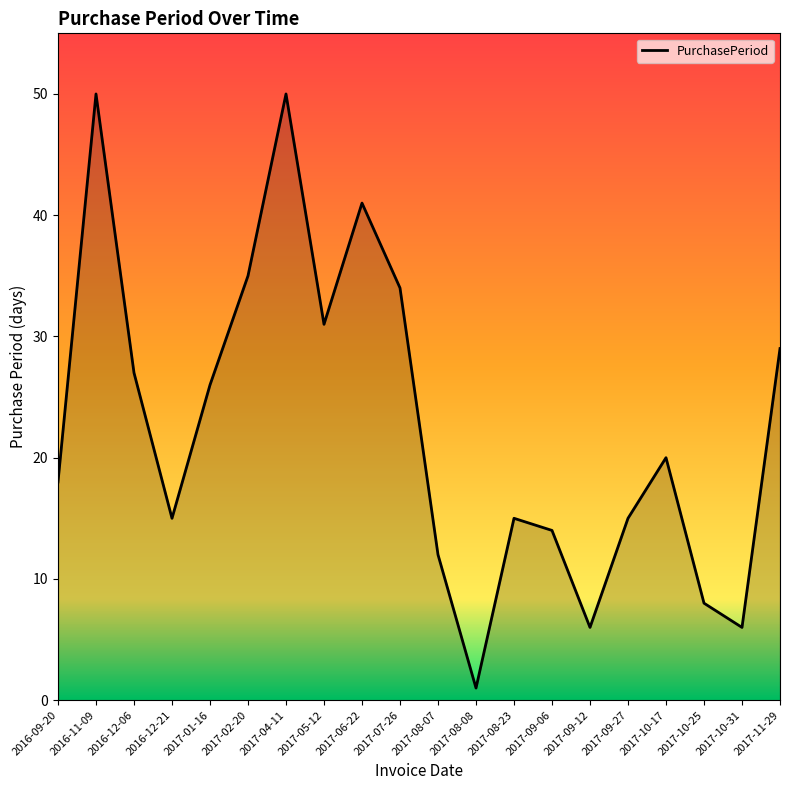

What is the ratio of the value at 2017-09-06 to the value at 2017-05-12?

0.5